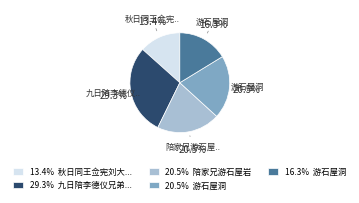

What is the largest slice in the pie chart?

29.3% 九日陪李德仪兄弟...